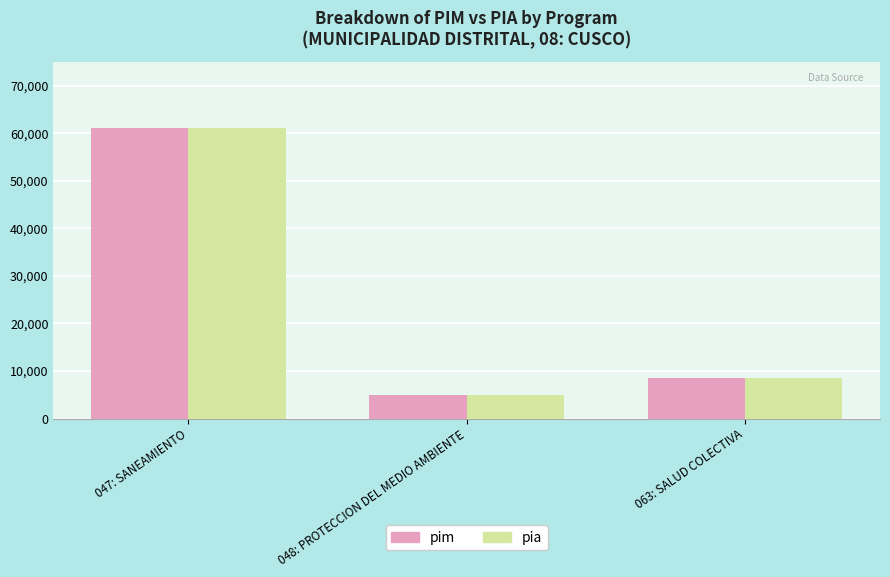

What is the total value across all series at 063: SALUD COLECTIVA?

17000